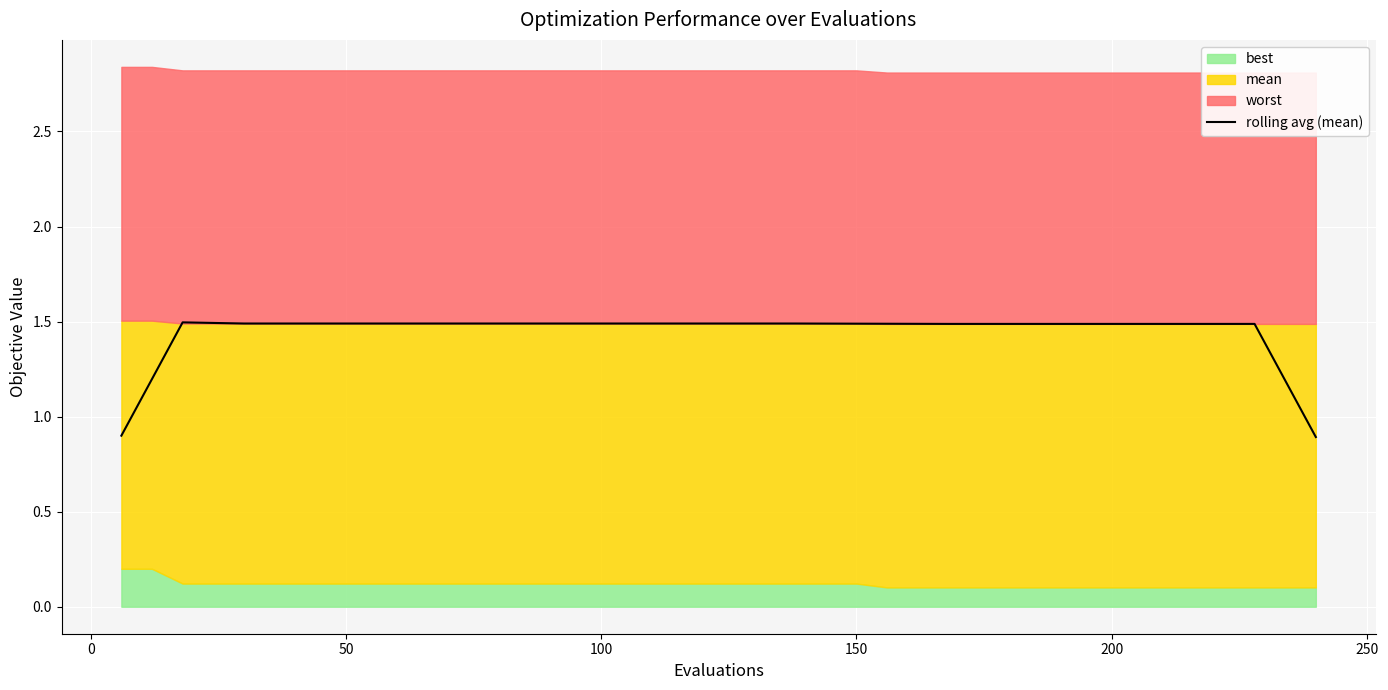

What is the difference between the second highest and minimum values?

0.6